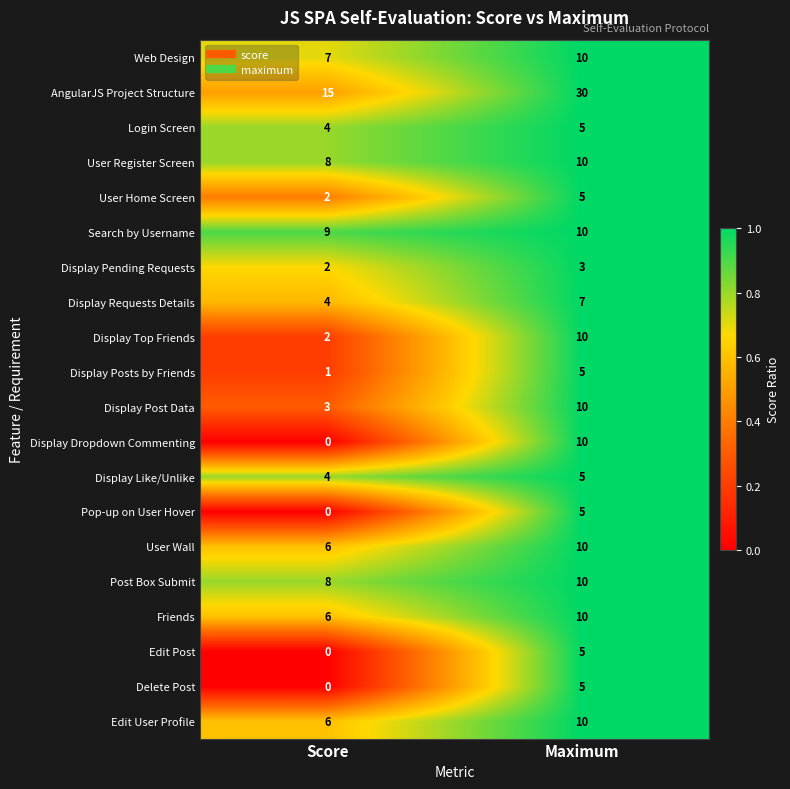

Where is Edit Post nearest to the value 2?

Score